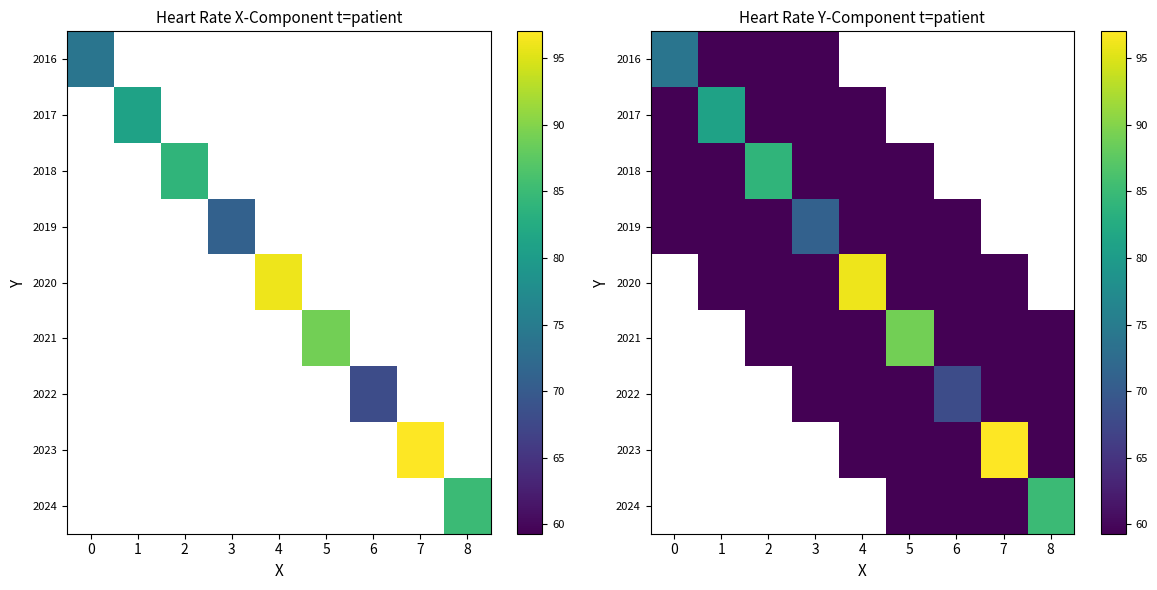

Between 7 and 8, which series saw the biggest shift?

2023